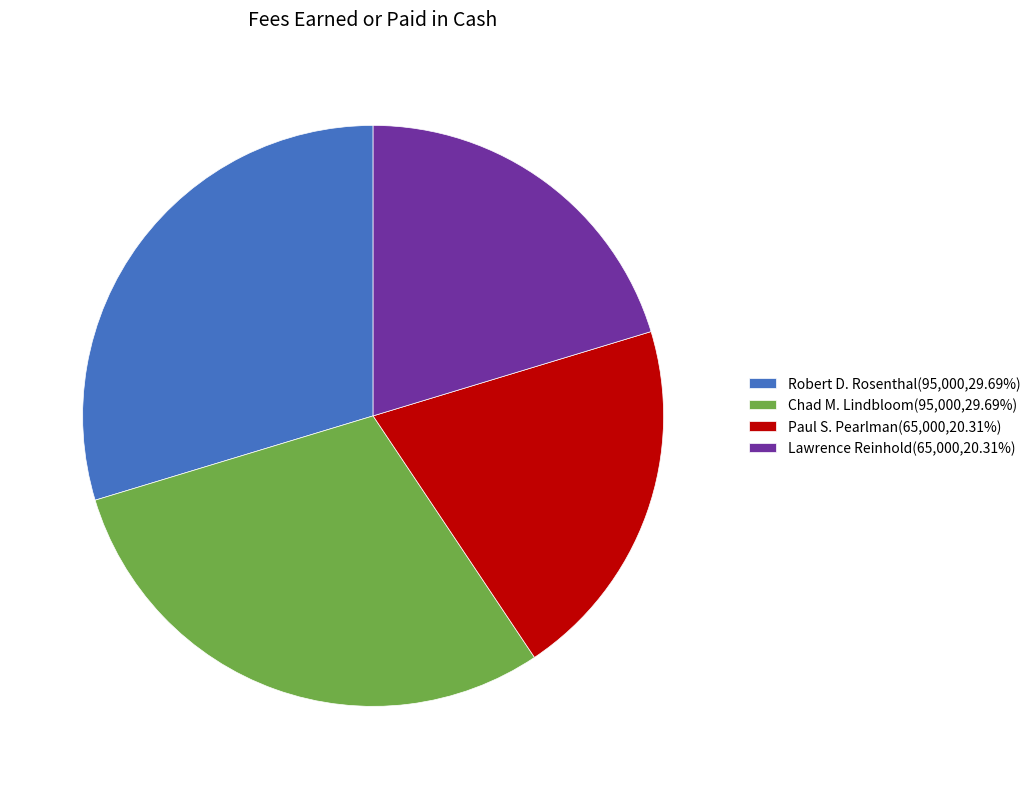

Approximately how many times larger is the value at Robert D. Rosenthal(95,000,29.69%) compared to Chad M. Lindbloom(95,000,29.69%)?

1.0